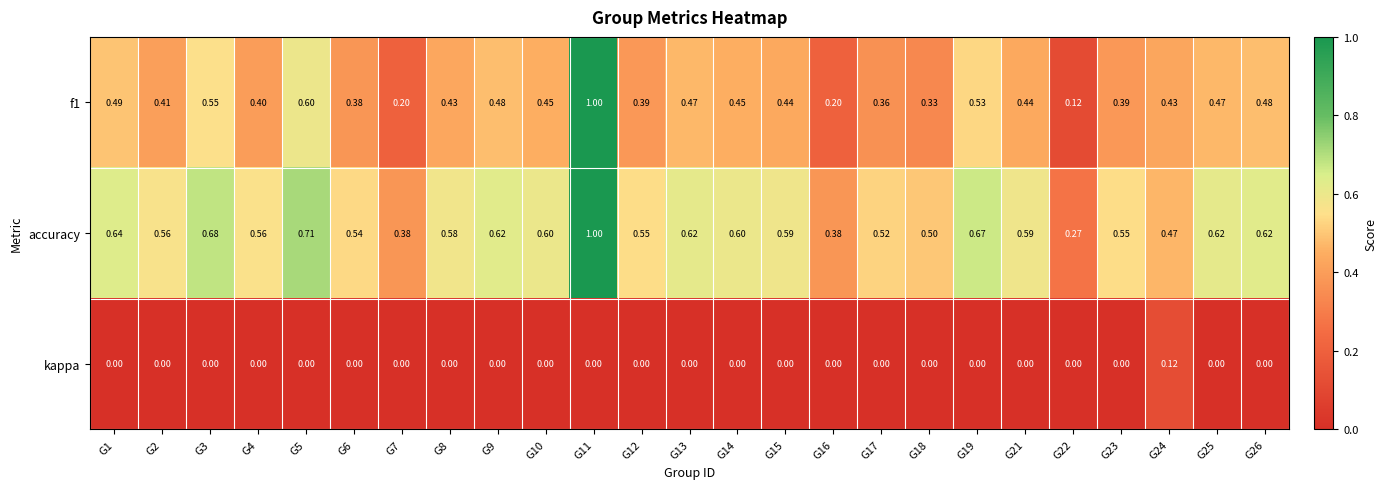

Is the value of kappa at G22 greater than the value of accuracy at G8?

No